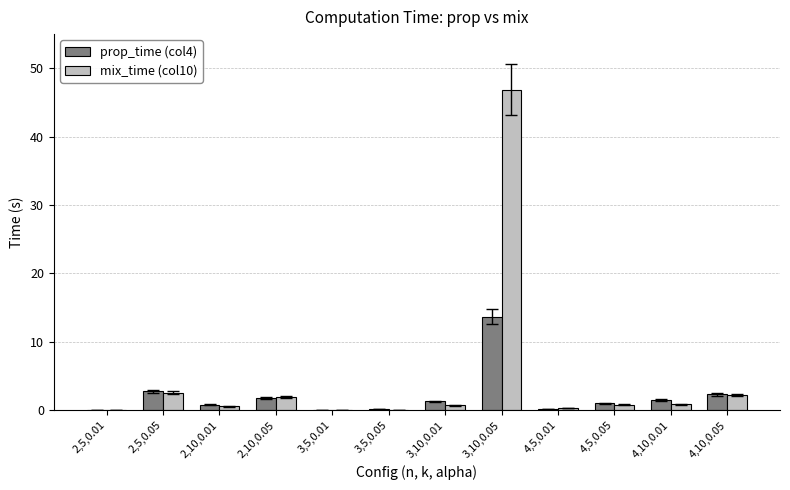

What value does the mix_time (col10) series have at 4,10,0.05?

2.2